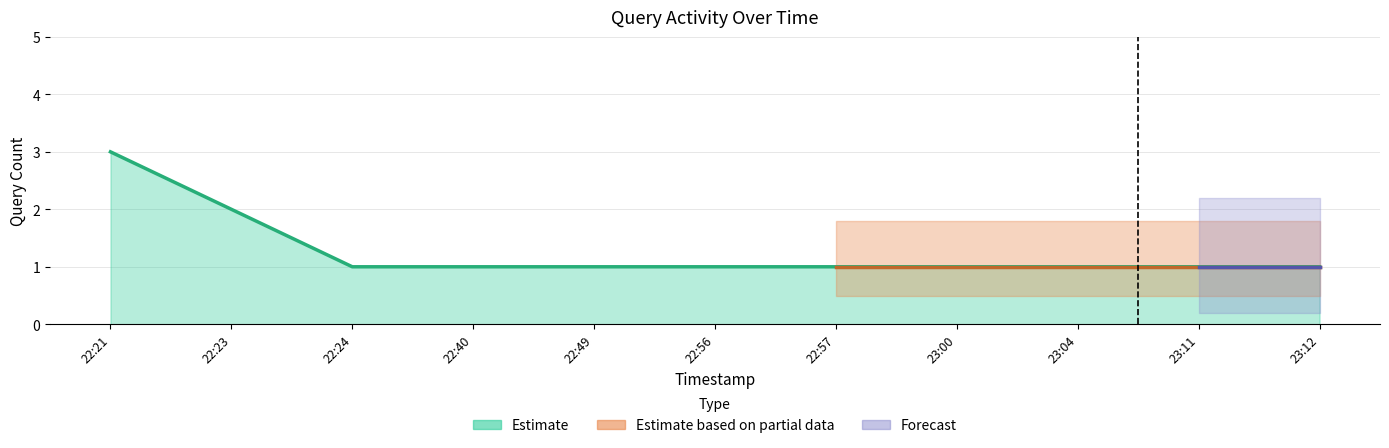

What is the ratio of the value at 22:56 to the value at 22:21?

0.3